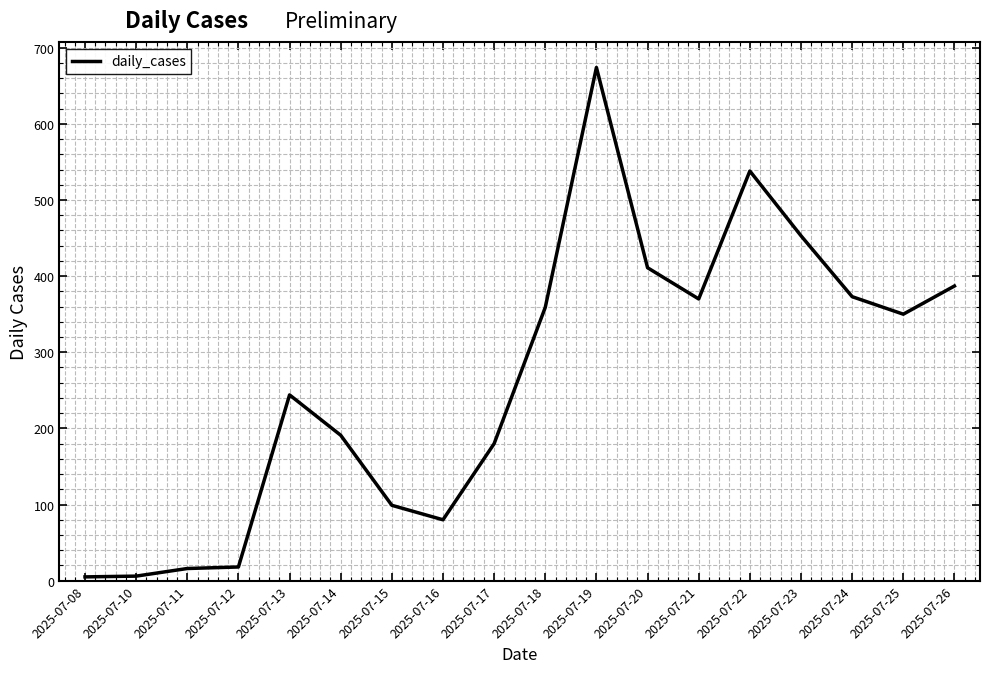

What is the difference between the maximum and minimum values?

669